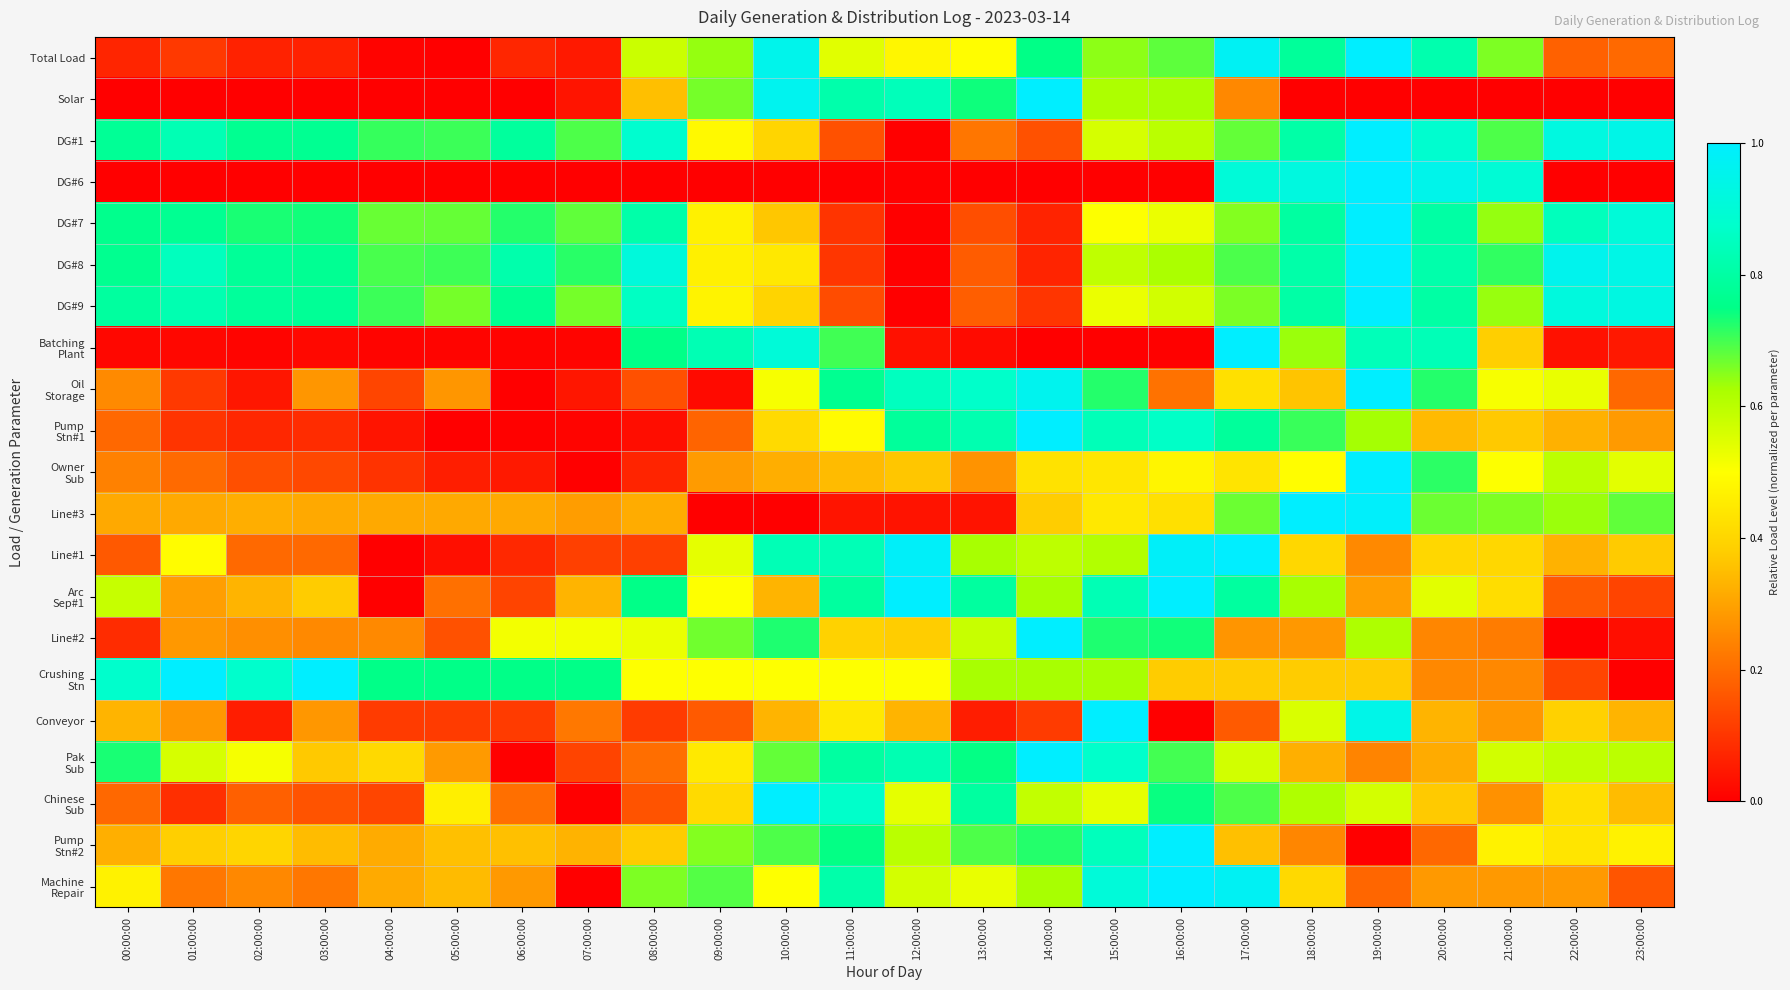

At 07:00:00, list the series in order from largest to smallest.

Crushing Stn, DG#8, DG#1, DG#7, DG#9, Line#2, Arc Sep#1, Pump Stn#2, Line#3, Conveyor, Pak Sub, Line#1, Total Load, Oil Storage, Solar, Batching Plant, Pump Stn#1, DG#6, Owner Sub, Chinese Sub, Machine Repair